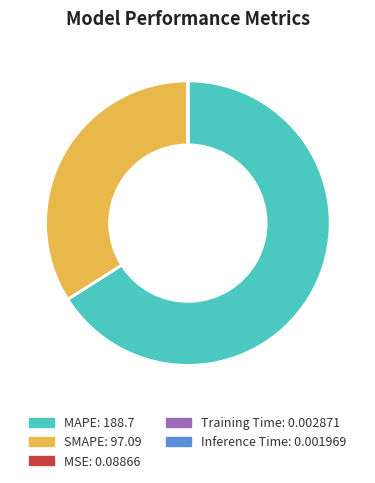

Which slice is the largest?

MAPE